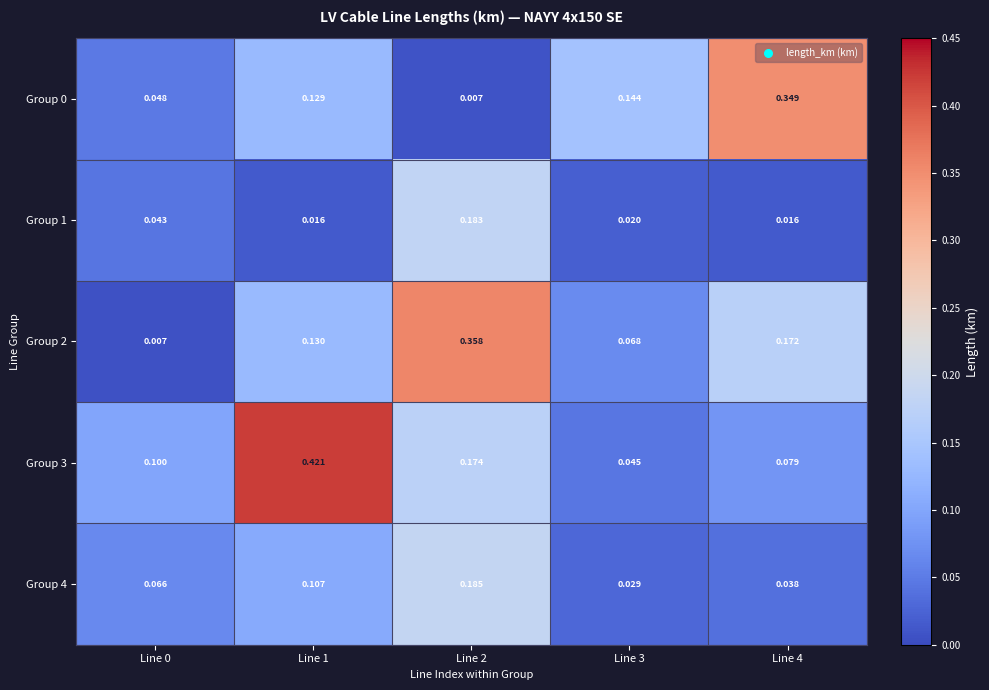

At which category is the sum across all series the highest?

Line 2